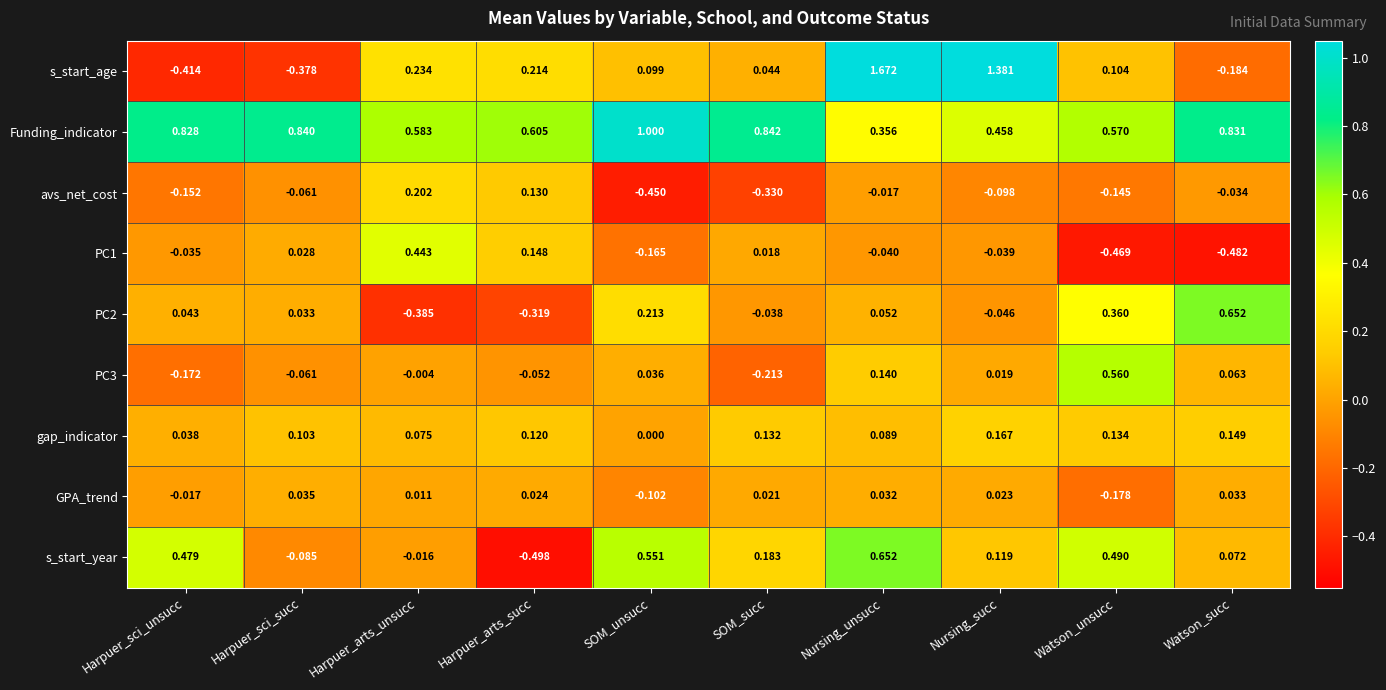

Between SOM_unsucc and Watson_succ, which series saw the biggest shift?

s_start_year